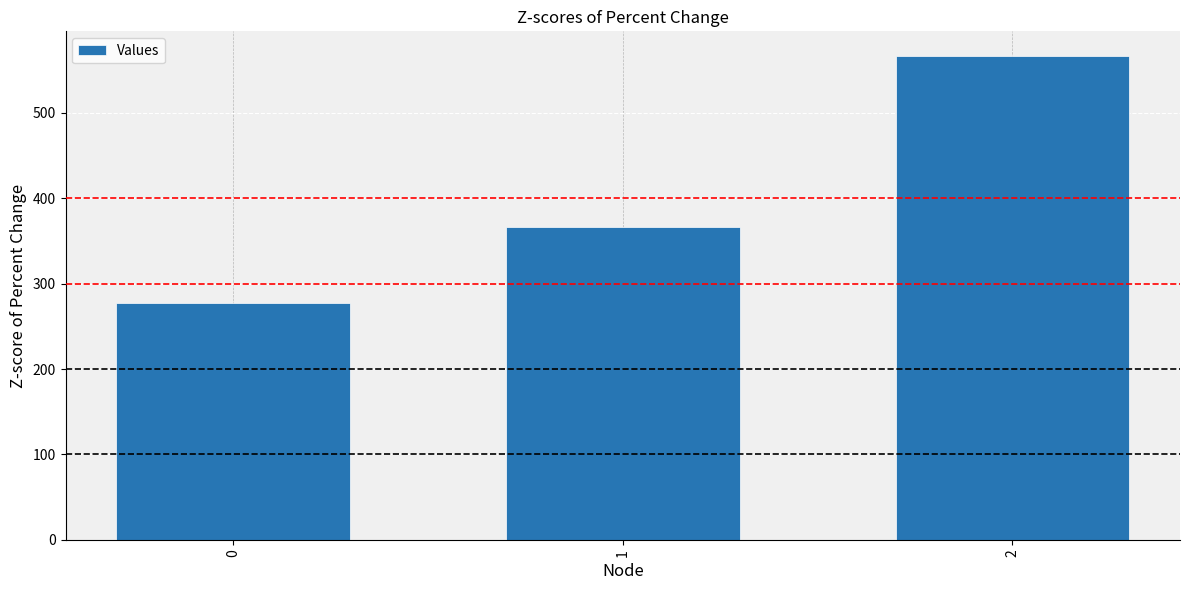

What value does the data have at 2?

566.7